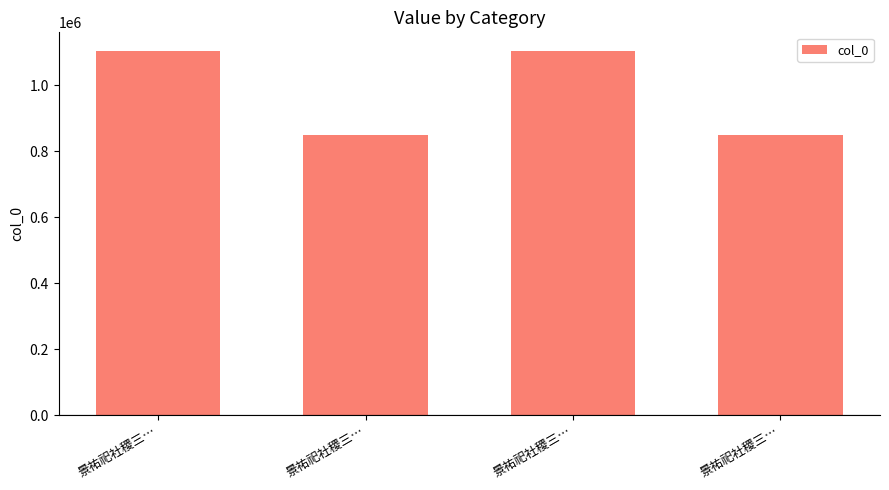

How many data points does each series have?

4